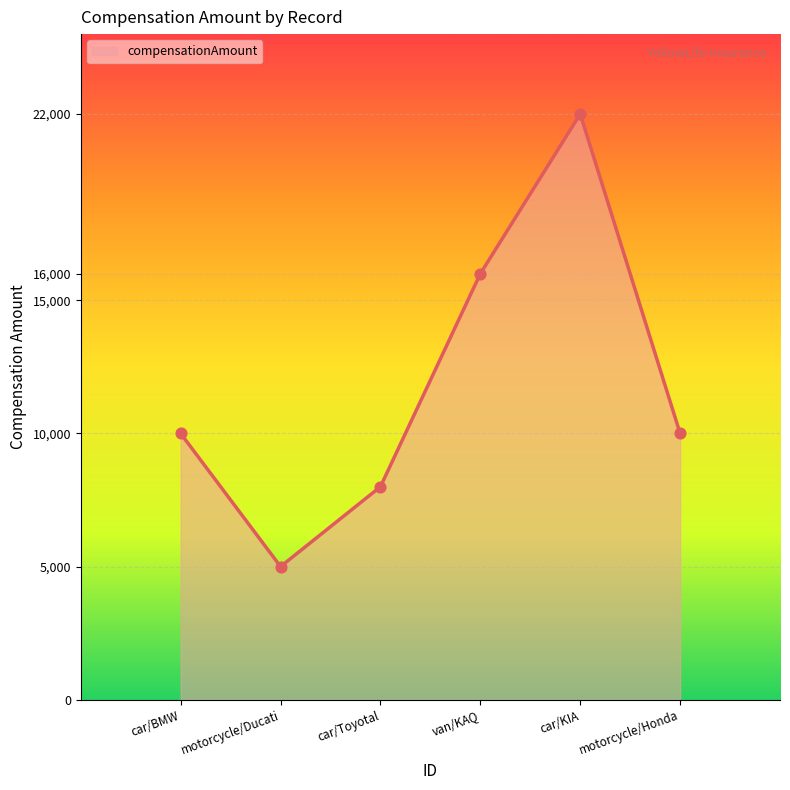

What is the ratio of the value at car/Toyotal to the value at car/BMW?

0.8